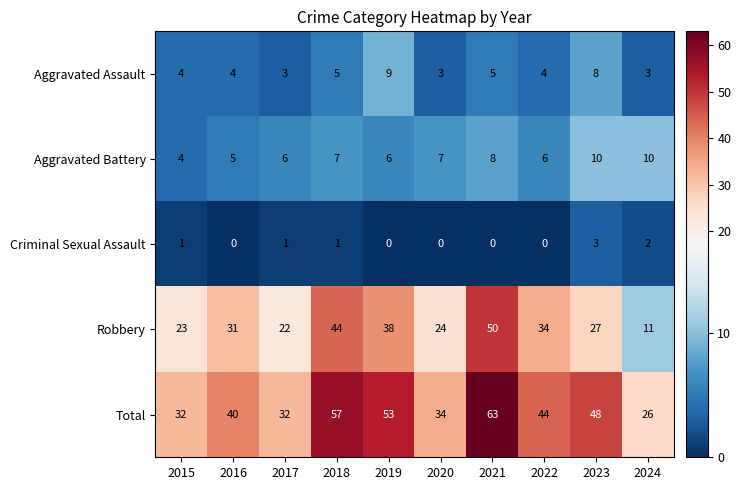

Which series has the widest spread of values?

Robbery